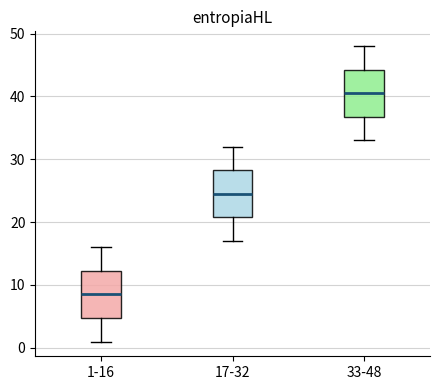

Where does the upper whisker of the box for 17-32 end on the y-axis? The values are not printed on the chart, so give them approximately, as read against the axis.

32